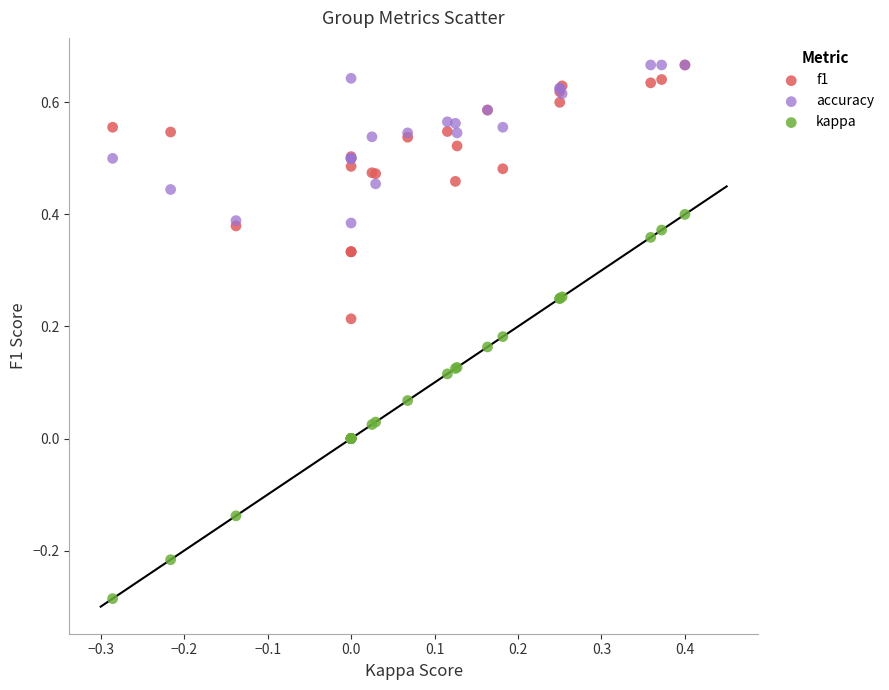

Which series reaches the minimum Y coordinate?

kappa